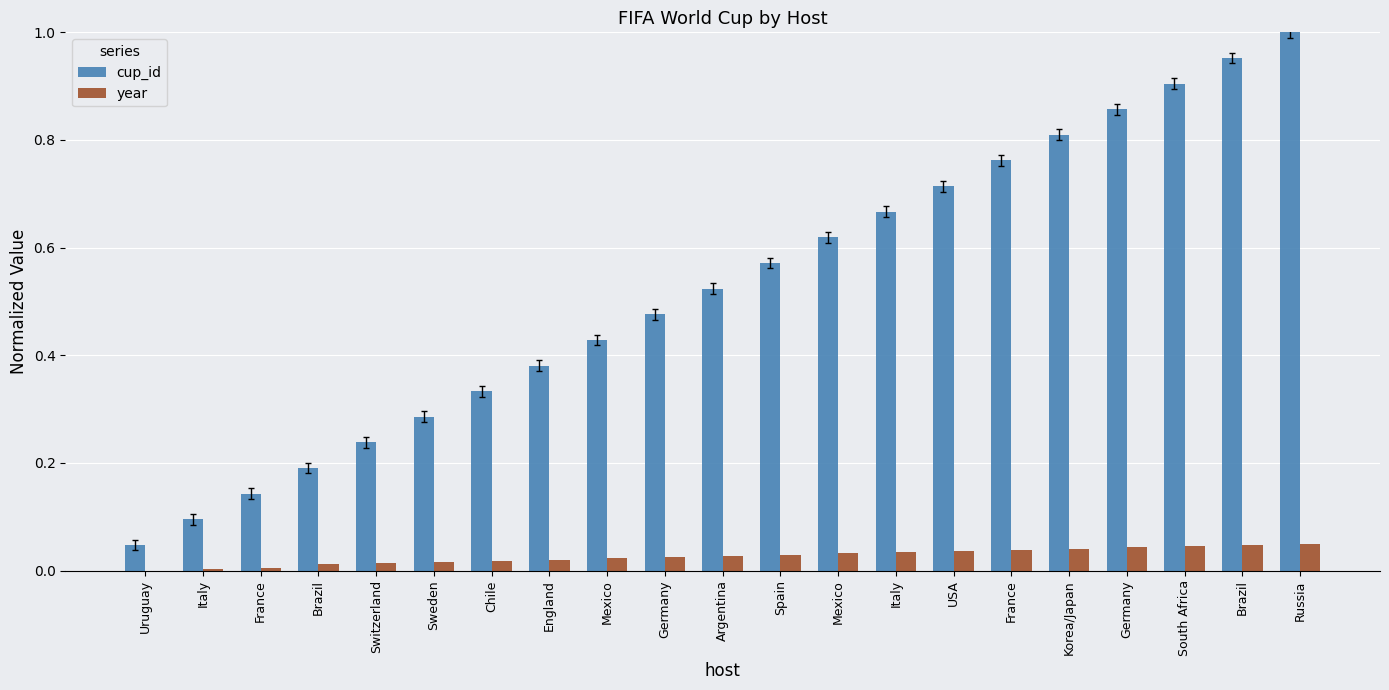

What is the difference between the maximum and minimum values in the year series?

0.1